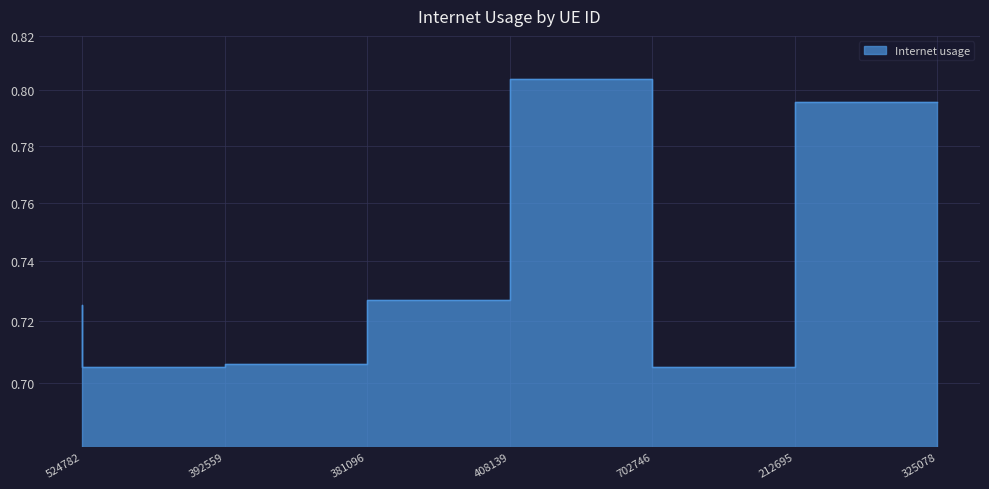

List the labels in order of value, largest first.

702746, 325078, 408139, 524782, 381096, 392559, 212695